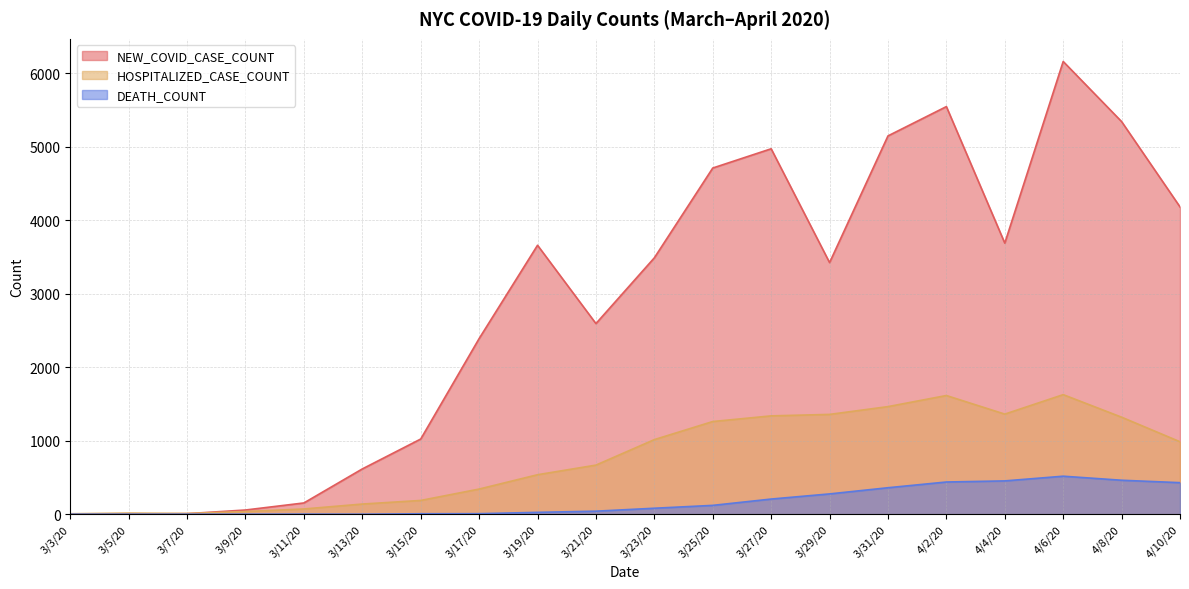

How many interior local peaks does the DEATH_COUNT series have?

2